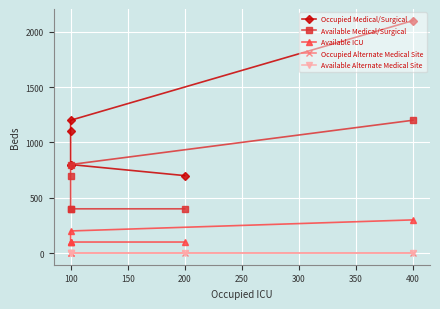

Reading left to right, extract all data points from this chart.

Occupied Medical/Surgical: 2100	1200	1100	800	800	700
Available Medical/Surgical: 1200	800	700	400	400	400
Available ICU: 300	200	100	100	100	100
Occupied Alternate Medical Site: 0	0	0	0	0	0
Available Alternate Medical Site: 0	0	0	0	0	0